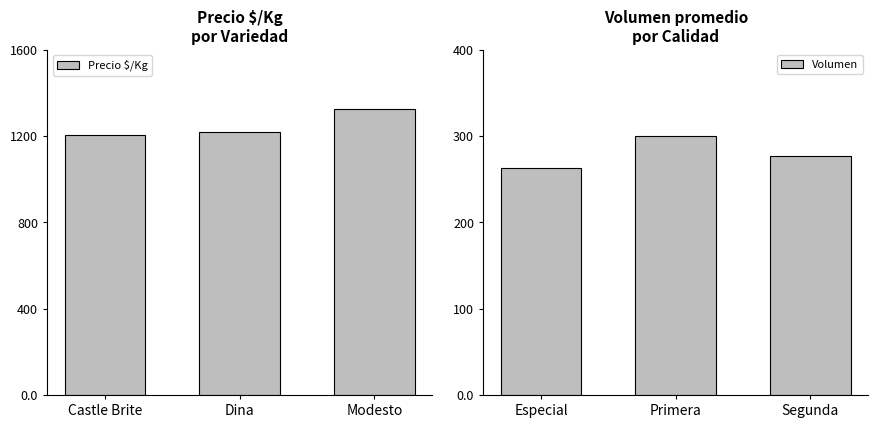

True or false: Precio $/Kg has a value of 1205 at Castle Brite.

True